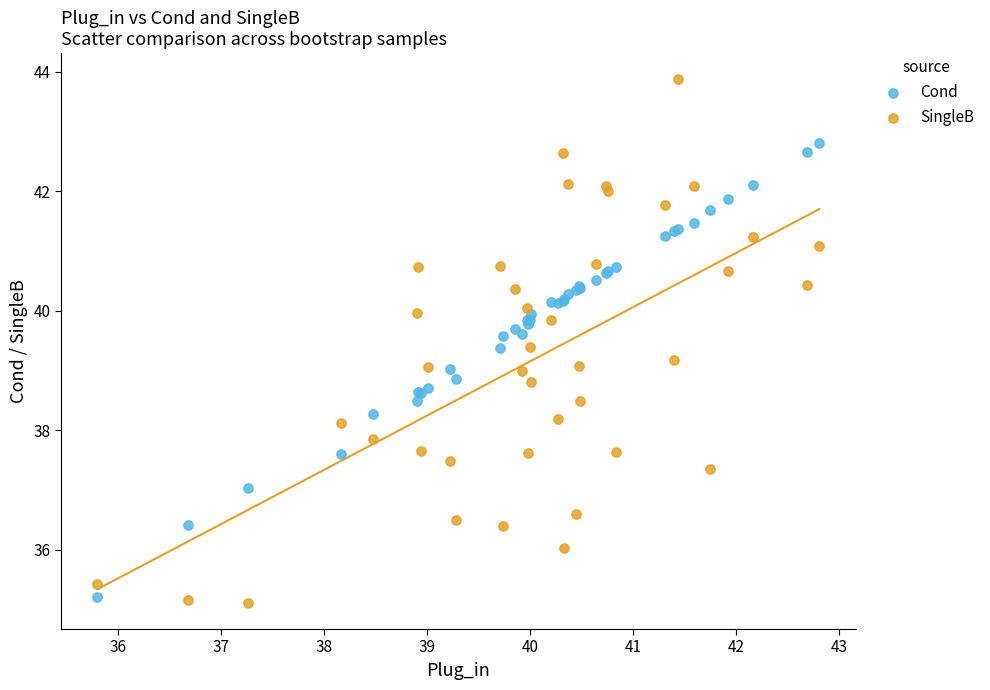

What is the X range (max minus min) for the scatter plot?

7.0